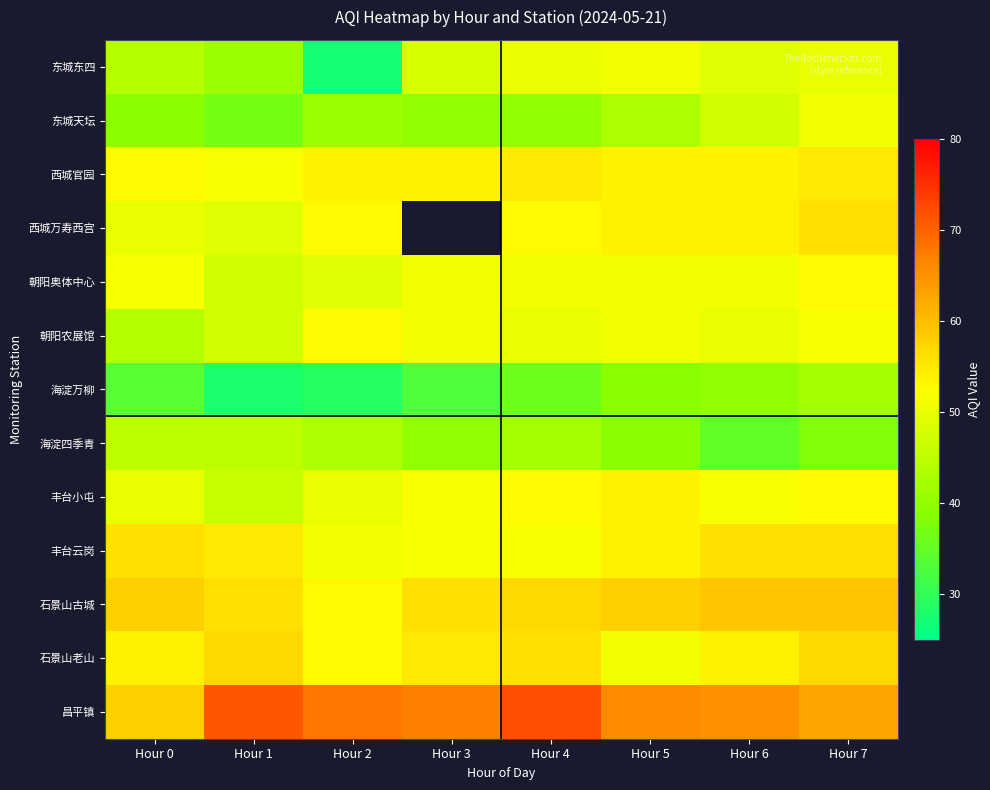

At how many categories does at least one series exceed 34?

8